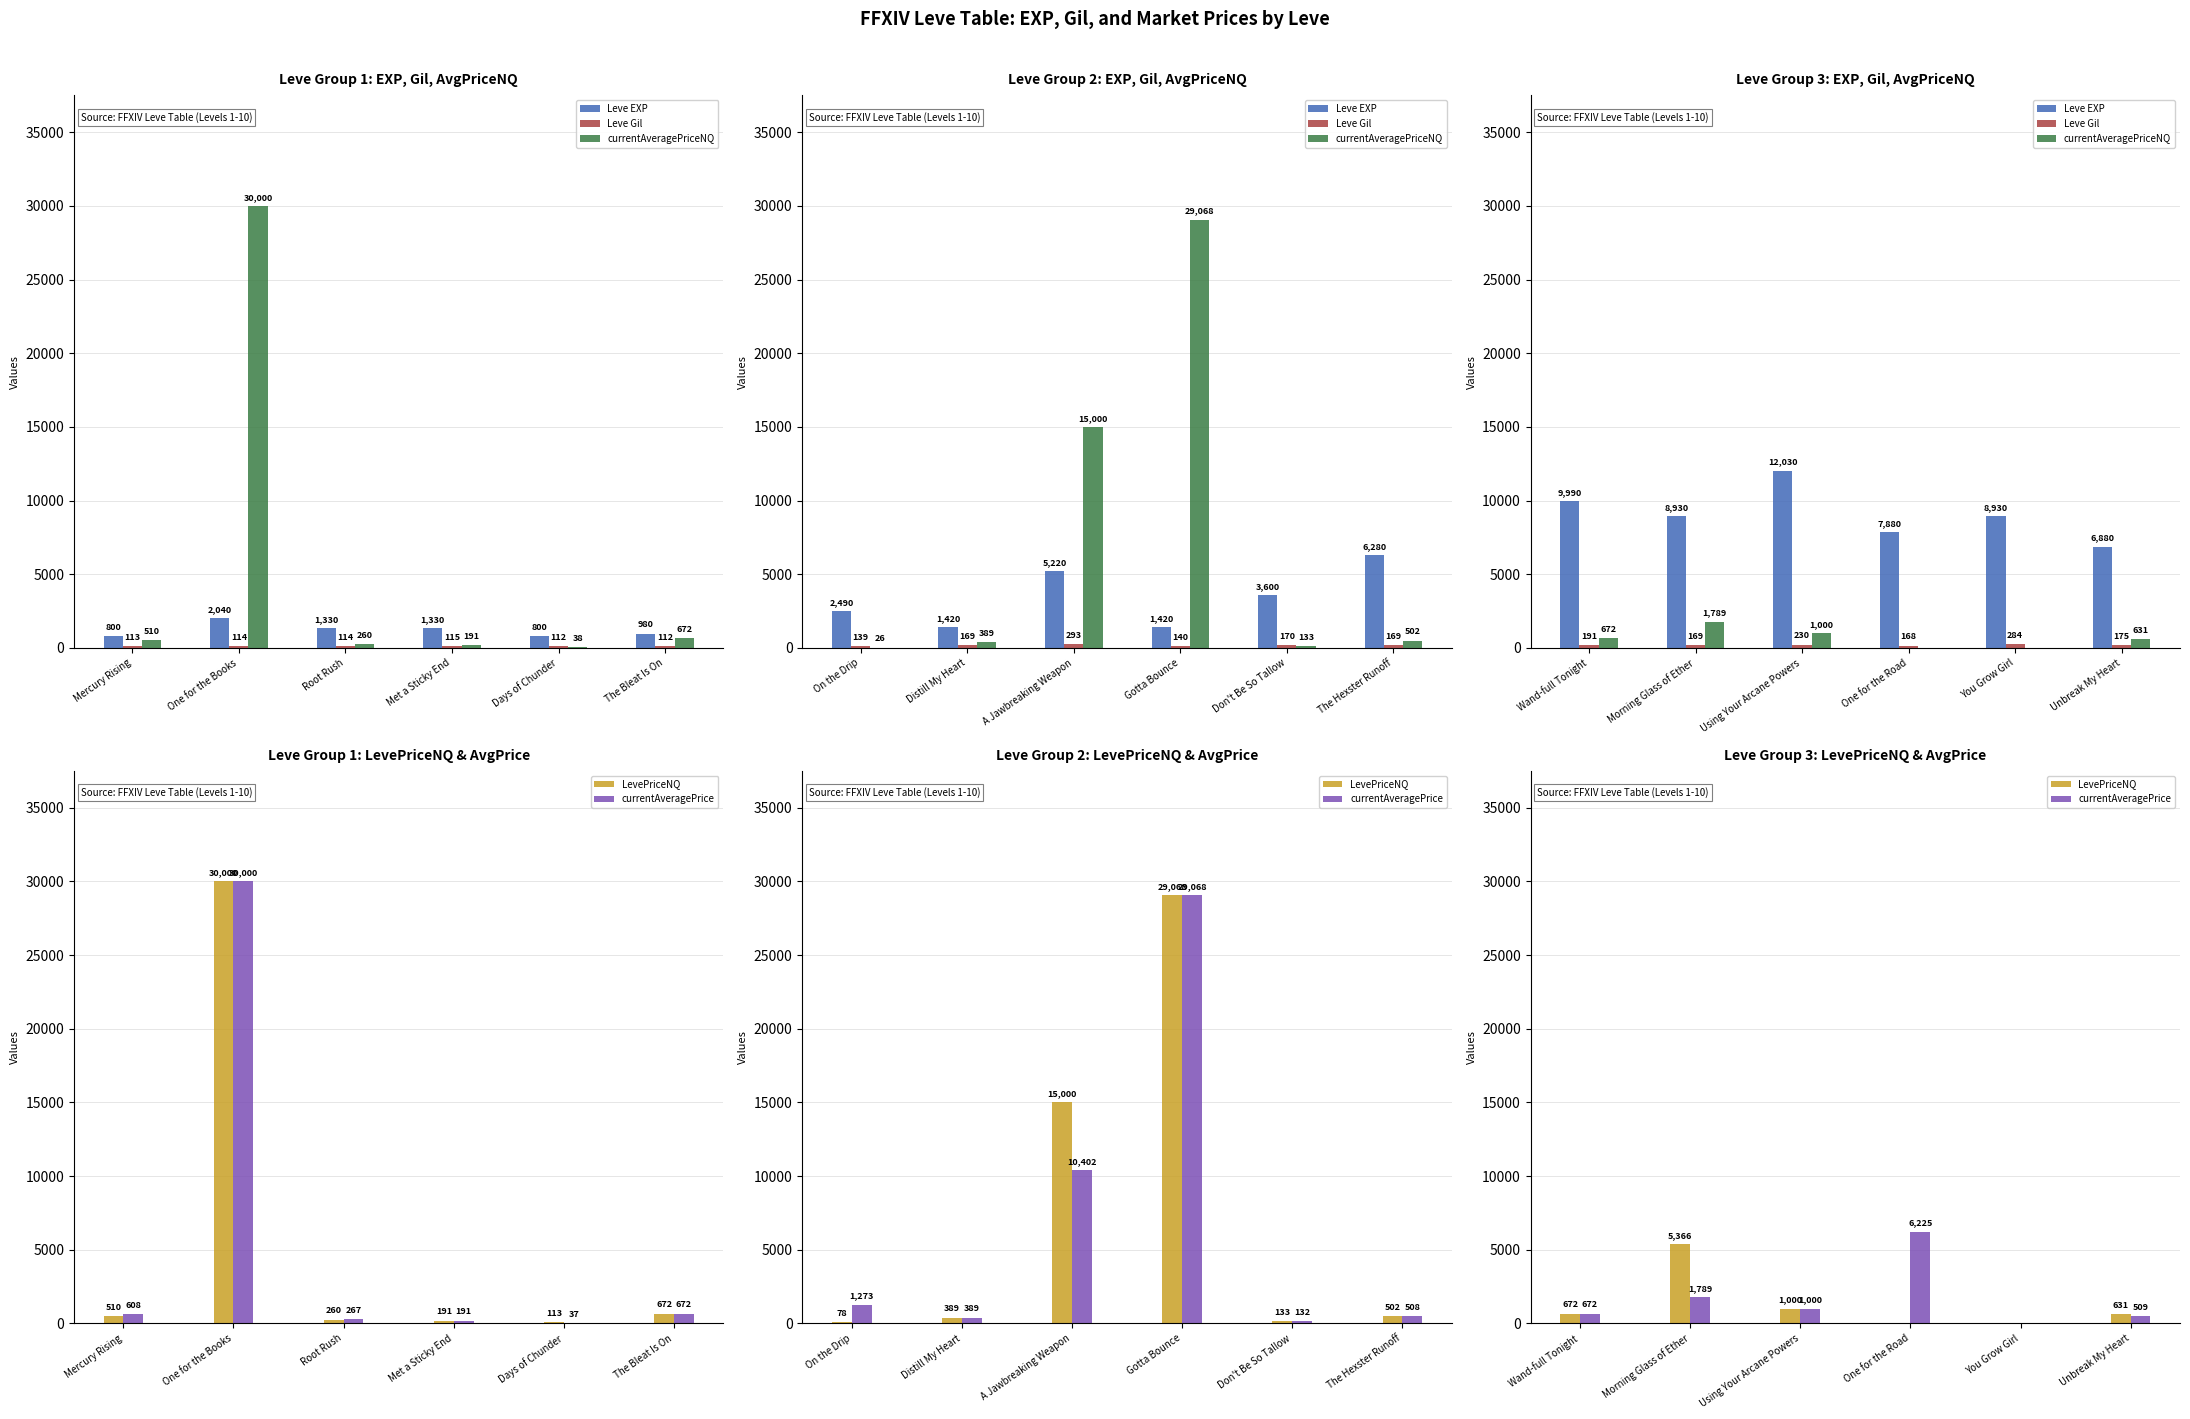

What is the label of the 1st bar from the right?

Unbreak My Heart